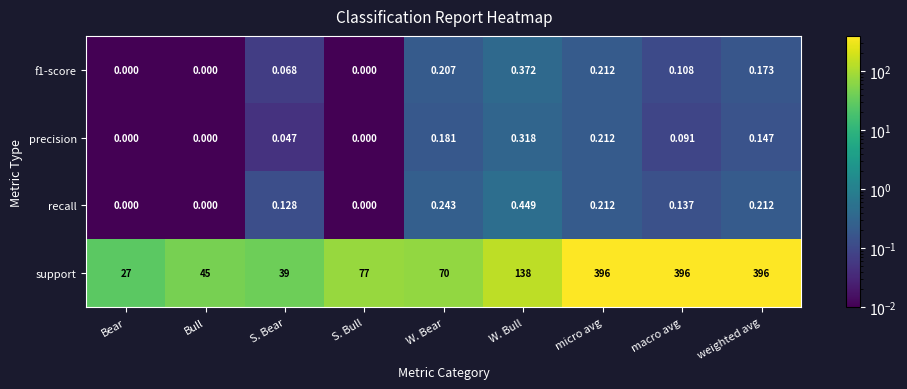

Which series has the largest range (max minus min)?

support